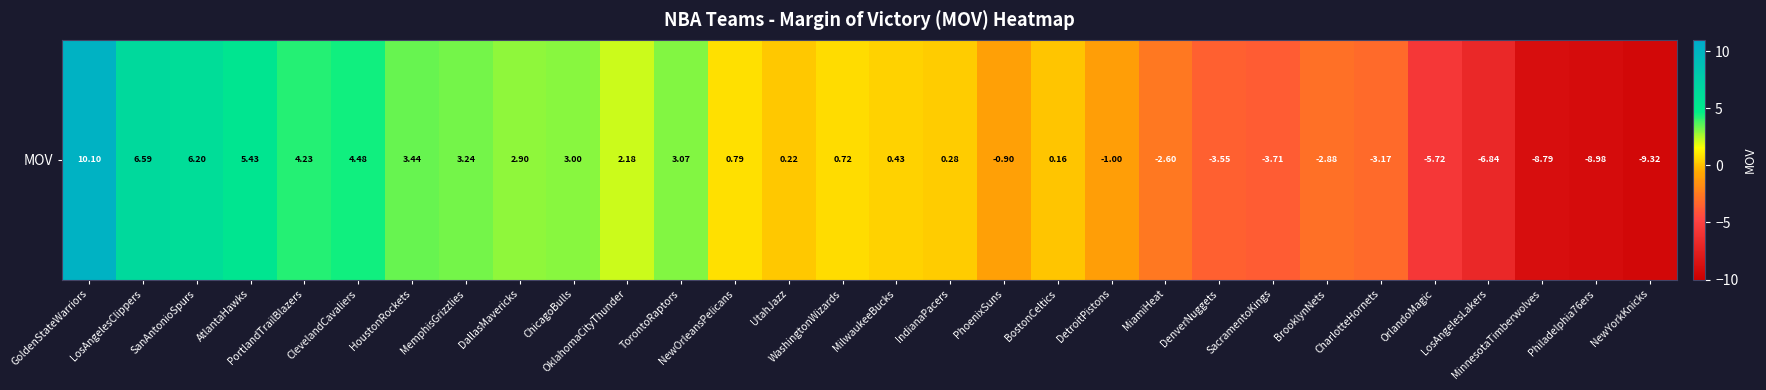

Read the value at IndianaPacers.

0.3